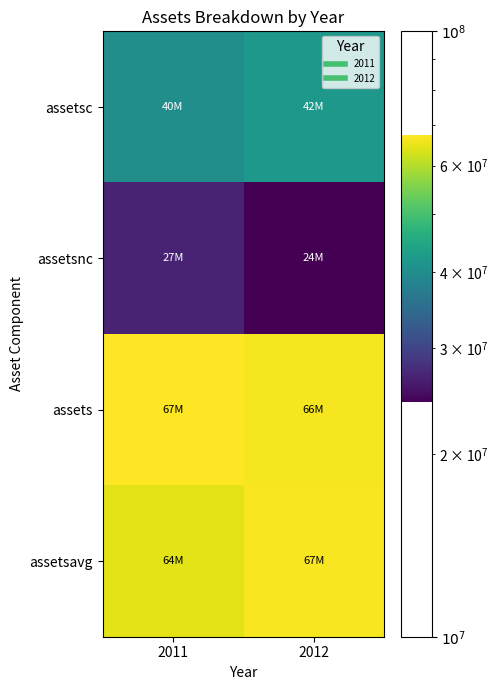

Which category has the lowest value across all series?

2012